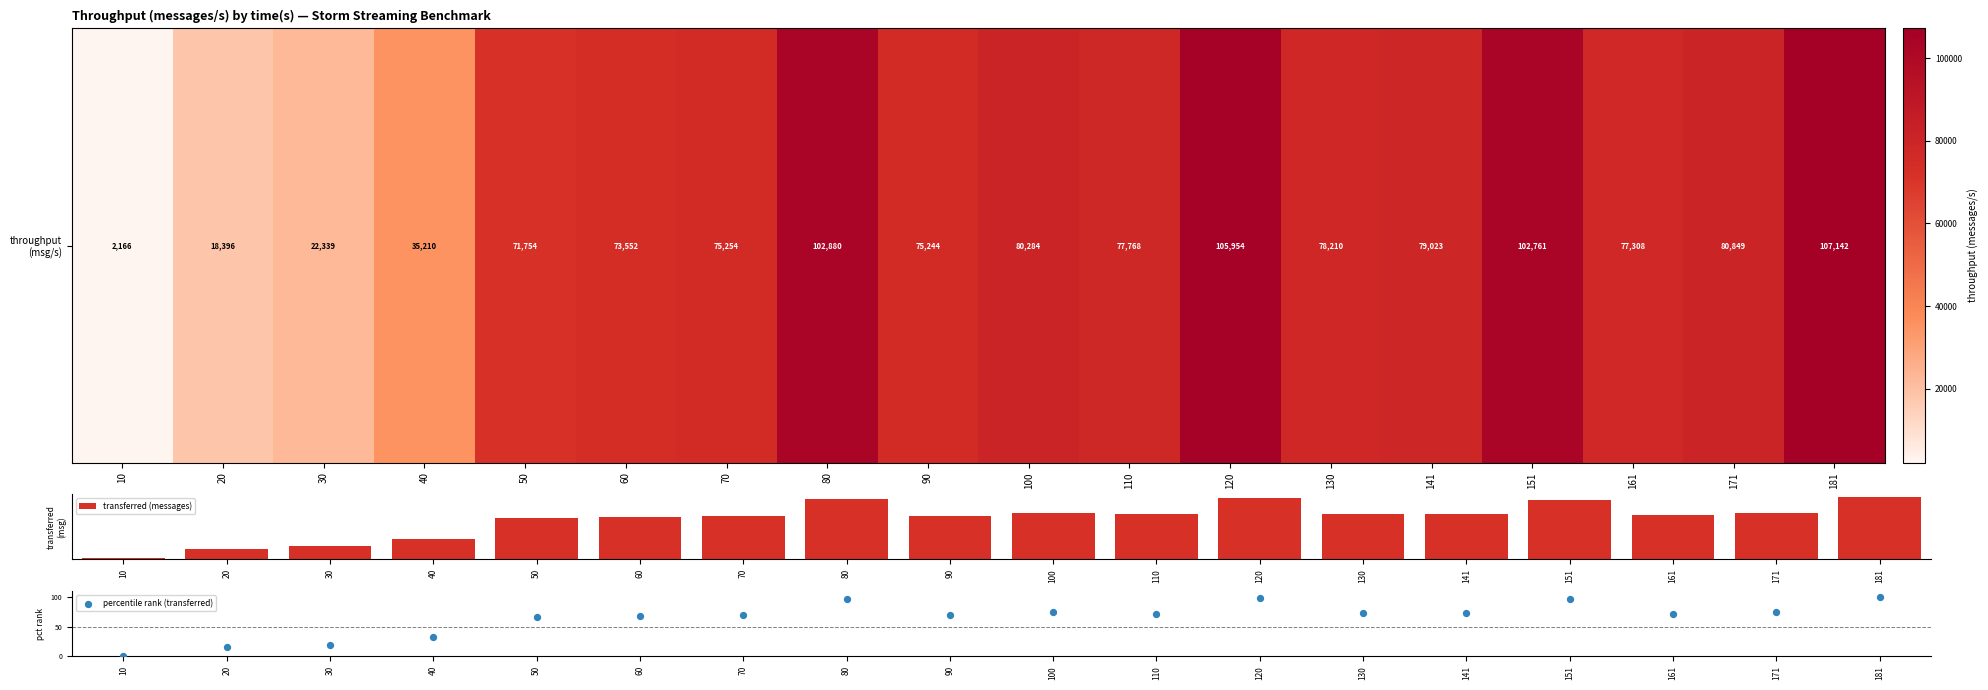

Which category has the lowest value across all series?

10